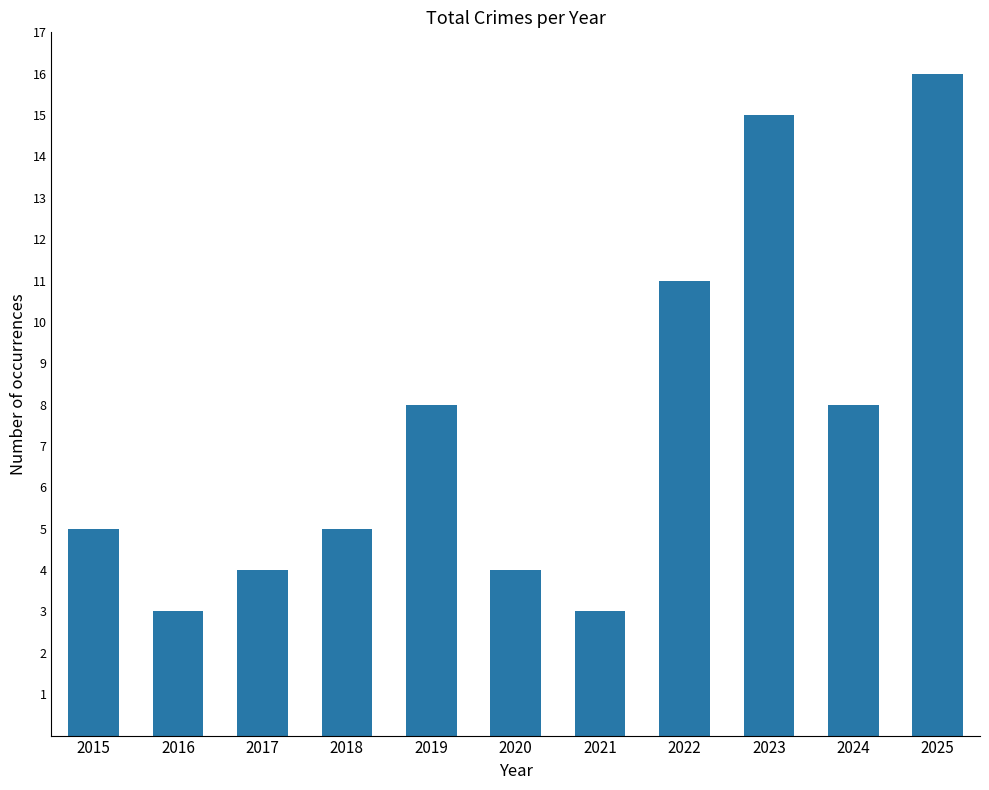

At which category does the chart reach its peak across all series?

2025